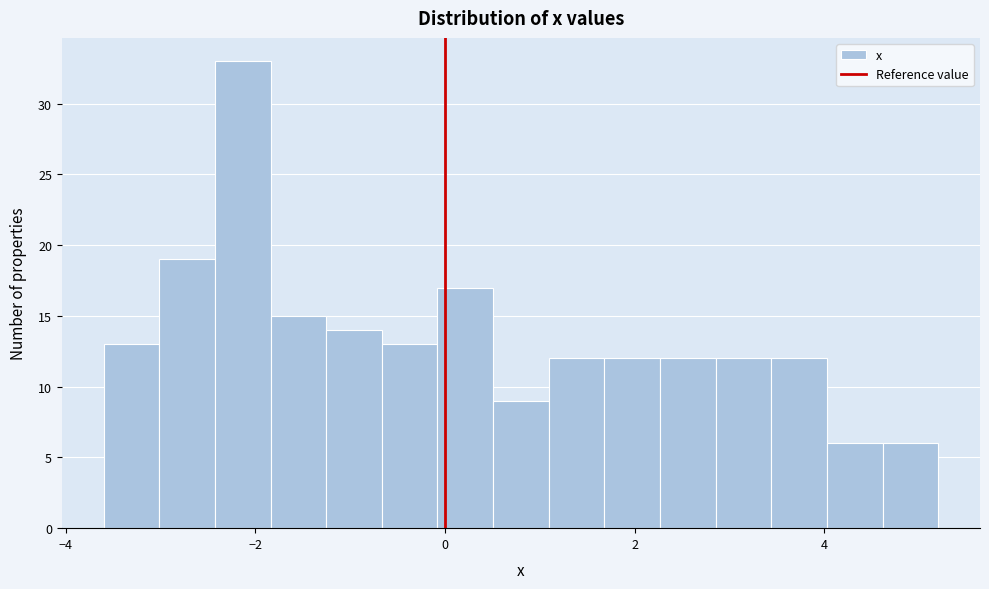

Around what value on the x-axis is the tallest bar? Give the approximate position of its centre, as read against the axis.

-2.2